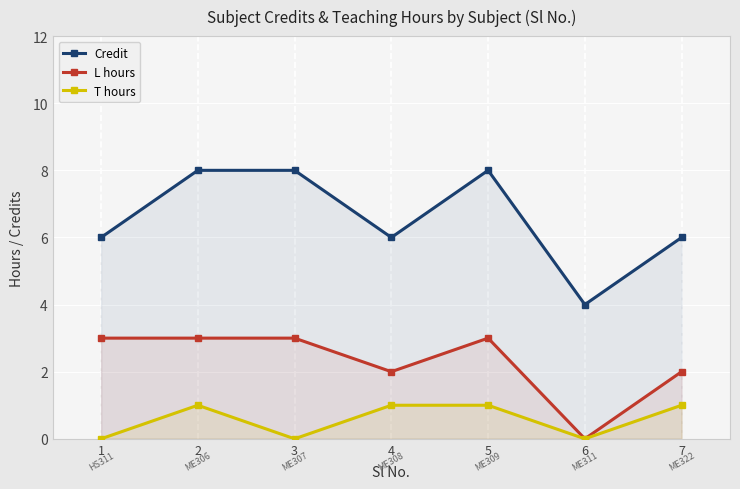

Rank the series by their maximum value, from lowest to highest.

T hours, L hours, Credit